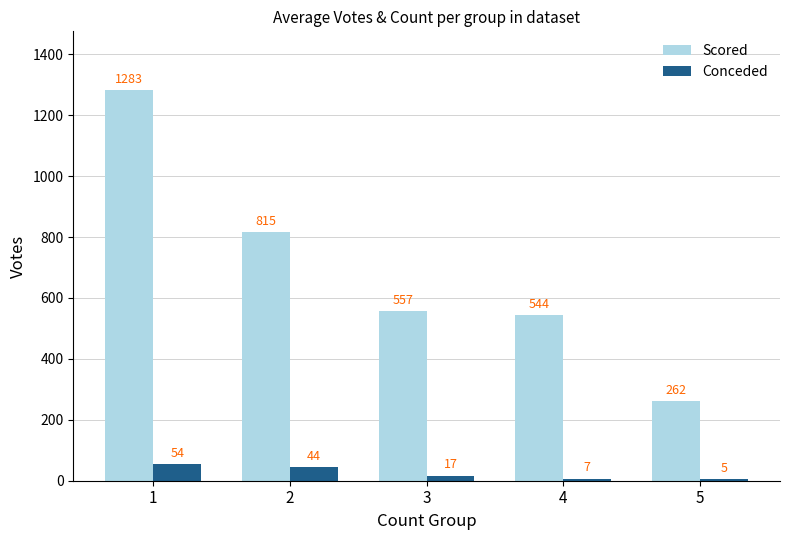

What are all the series names shown in the legend?

Scored, Conceded